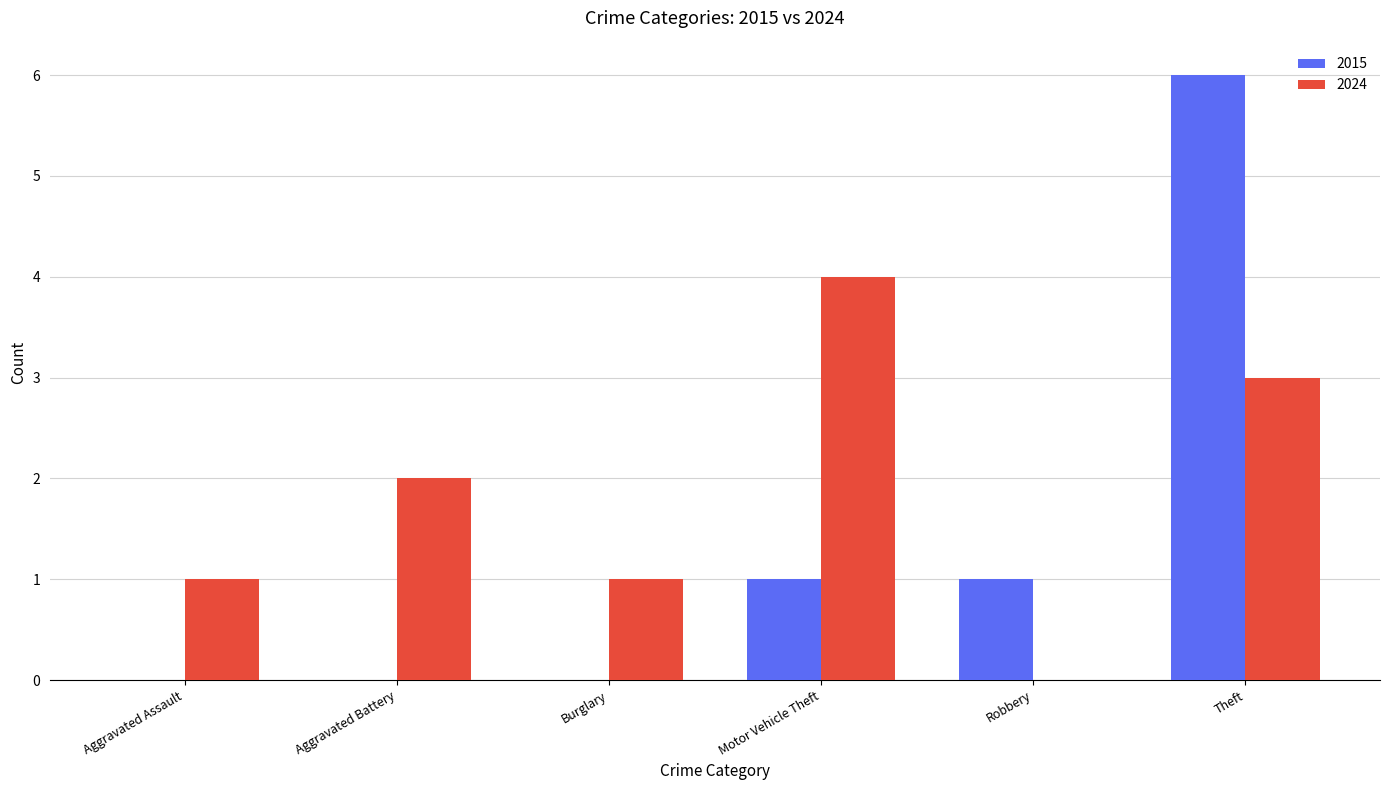

What is the maximum value shown in the chart?

6